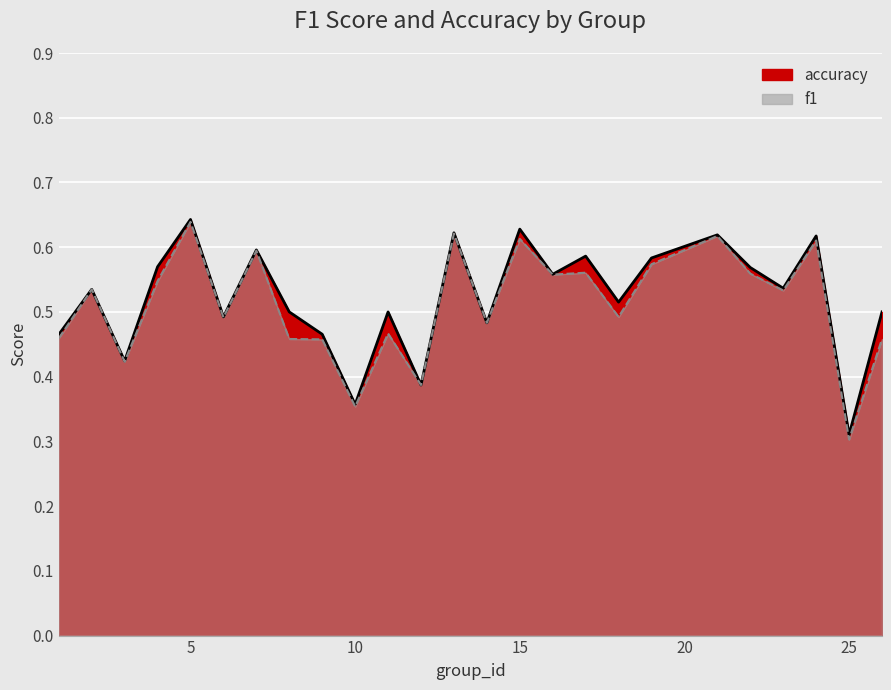

What are all the series names shown in the legend?

f1, accuracy